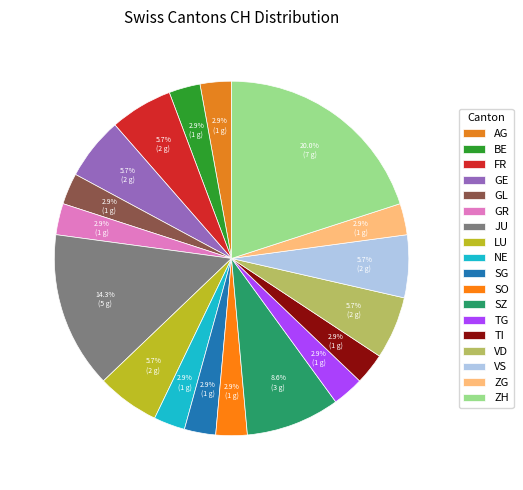

How many slices are in this pie chart?

18